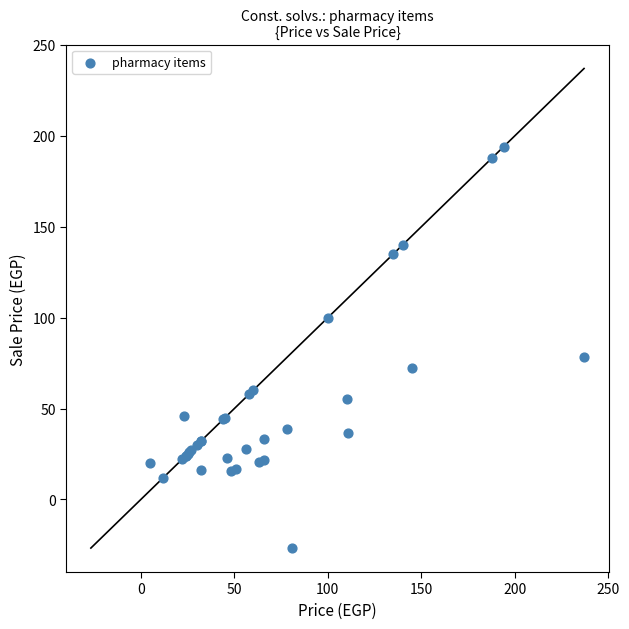

What Y value in the scatter plot is closest to 83?

78.2